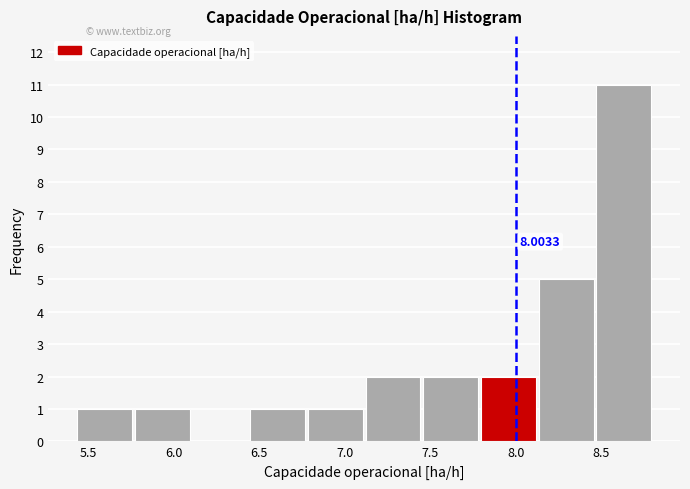

Which range on the x-axis has the tallest bar?

8.45 to 8.80